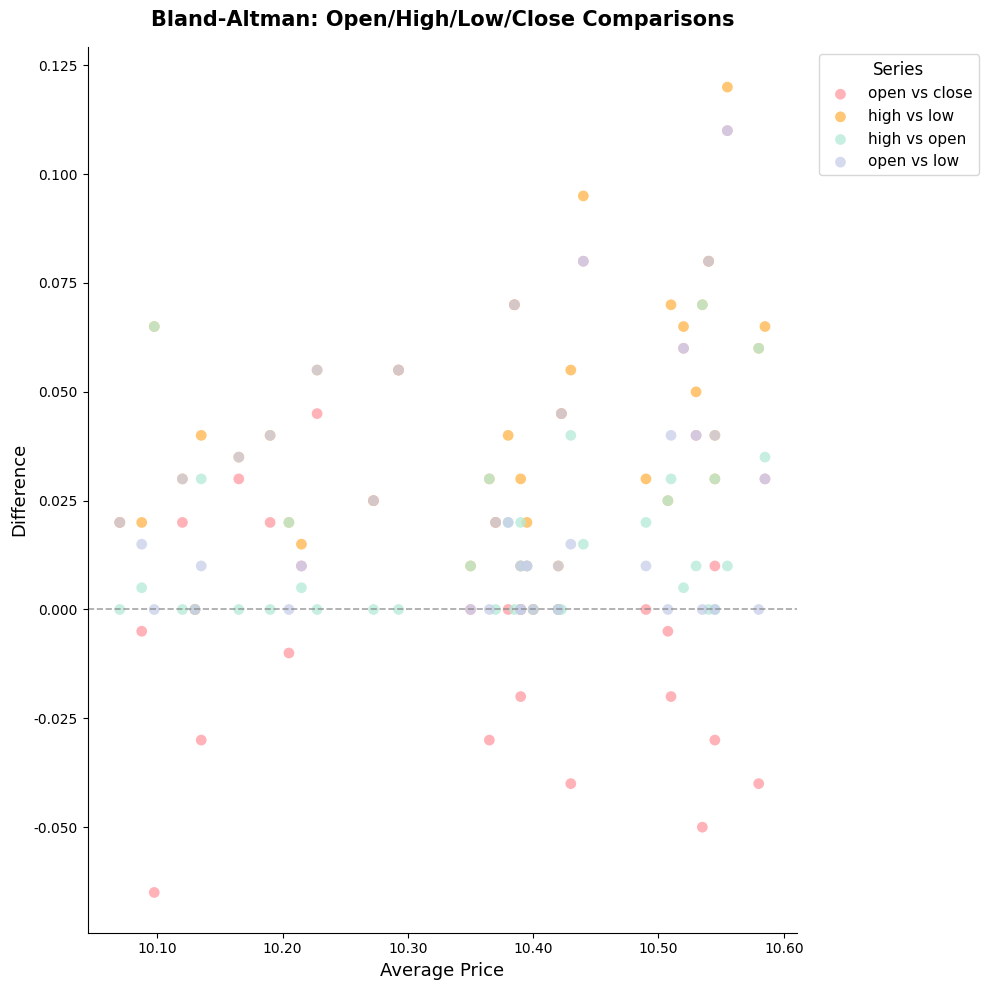

Which series reaches the minimum Y coordinate?

open vs close